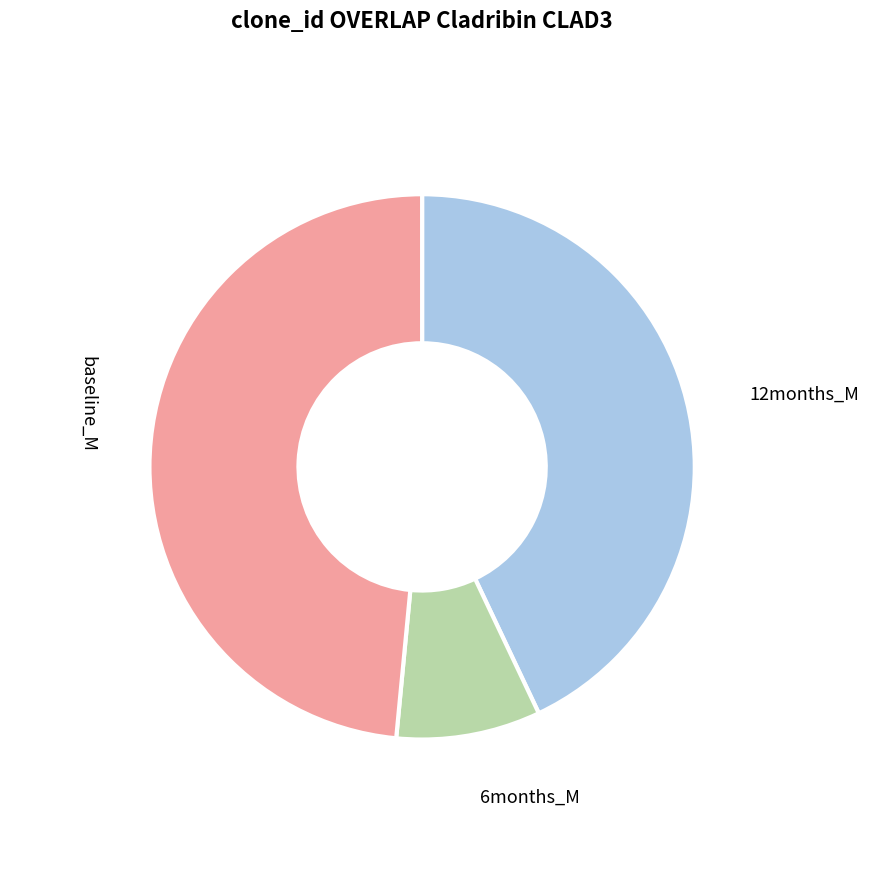

Does any single category account for the majority?

No